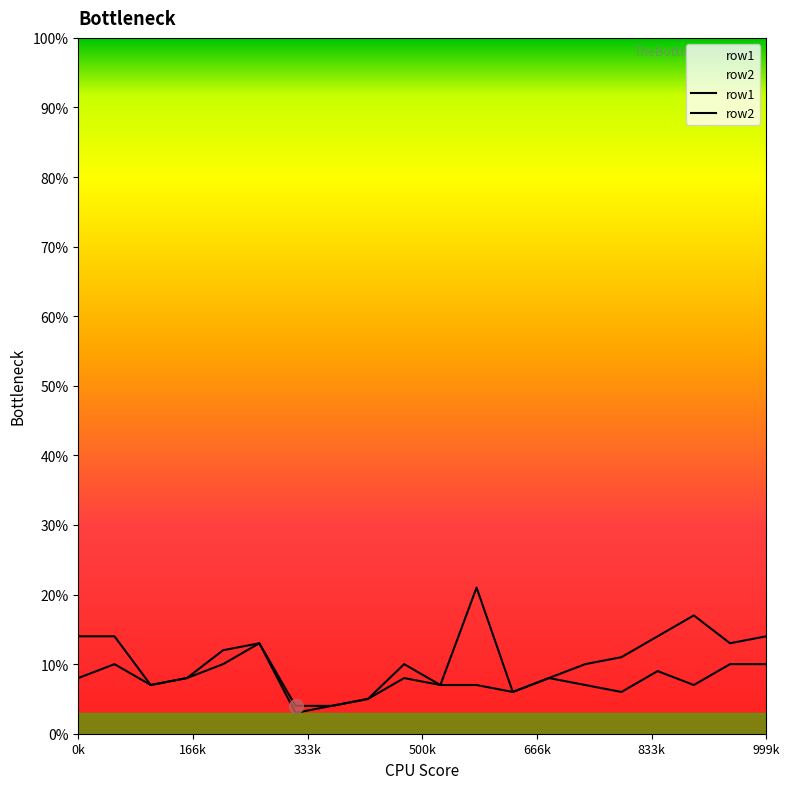

What is the total value across all series at 999k?

24